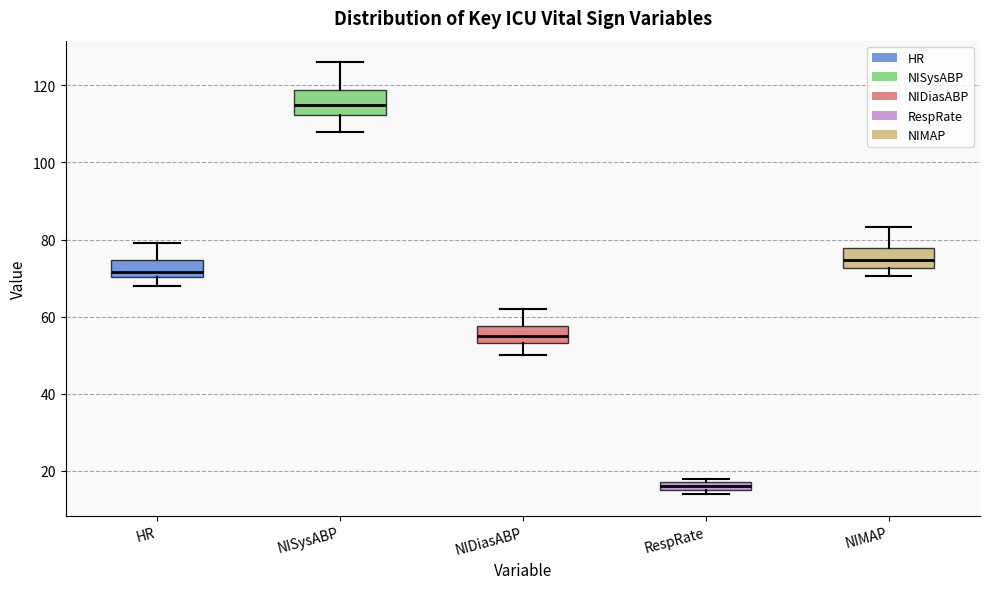

Where does the upper whisker of the box for NIMAP end on the y-axis? The values are not printed on the chart, so give them approximately, as read against the axis.

84